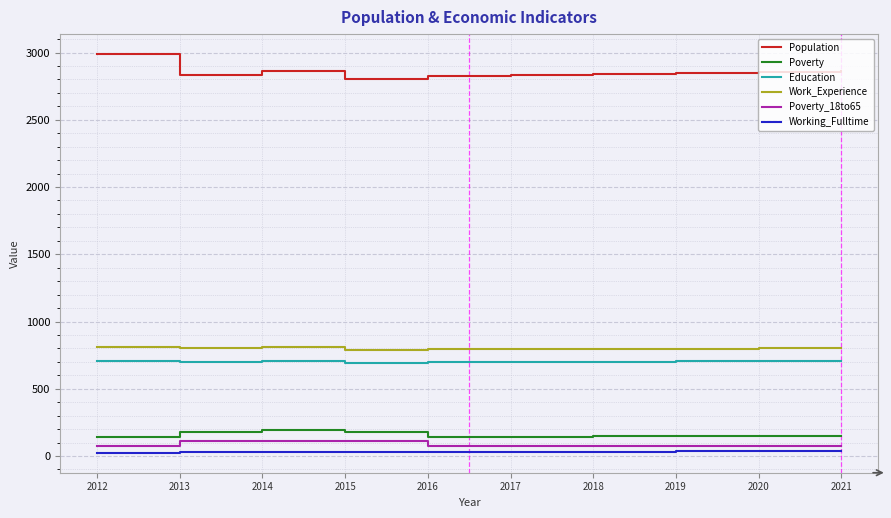

Is the value of Education at 2014 greater than the value of Poverty_18to65 at 2016?

Yes